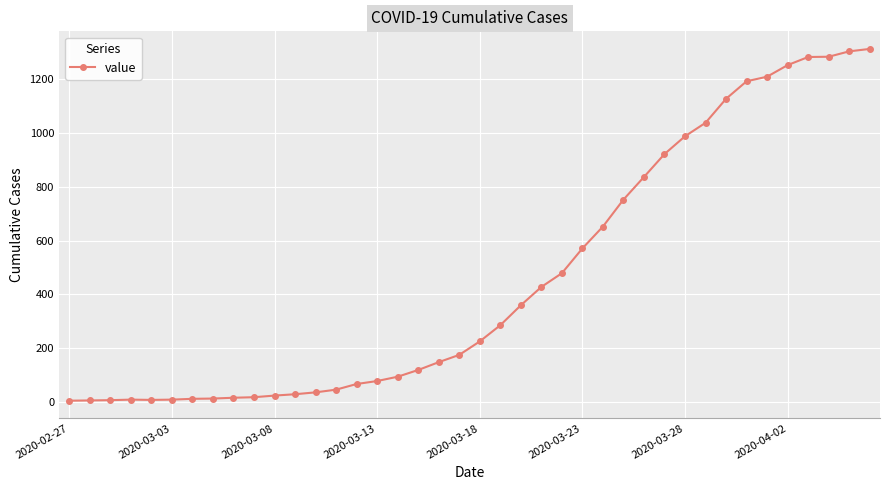

What is the maximum value shown in the chart?

1311